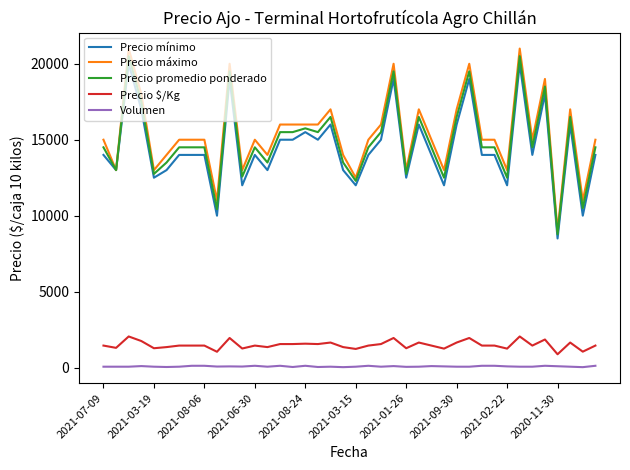

Which series has the largest range (max minus min)?

Precio máximo